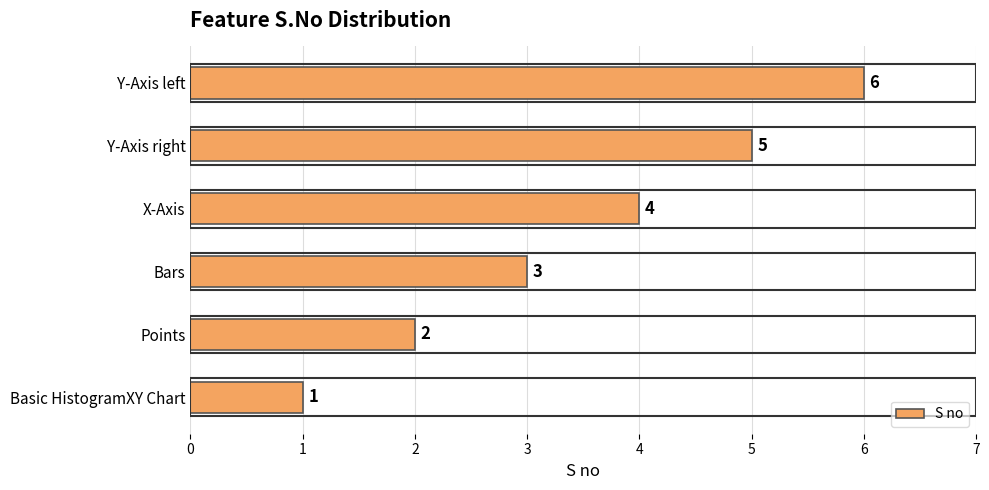

The value at Bars is 4. True or false?

False